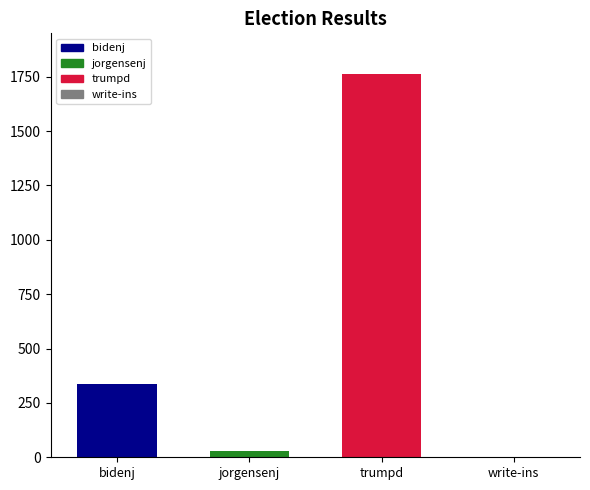

Which series has the largest range (max minus min)?

bidenj